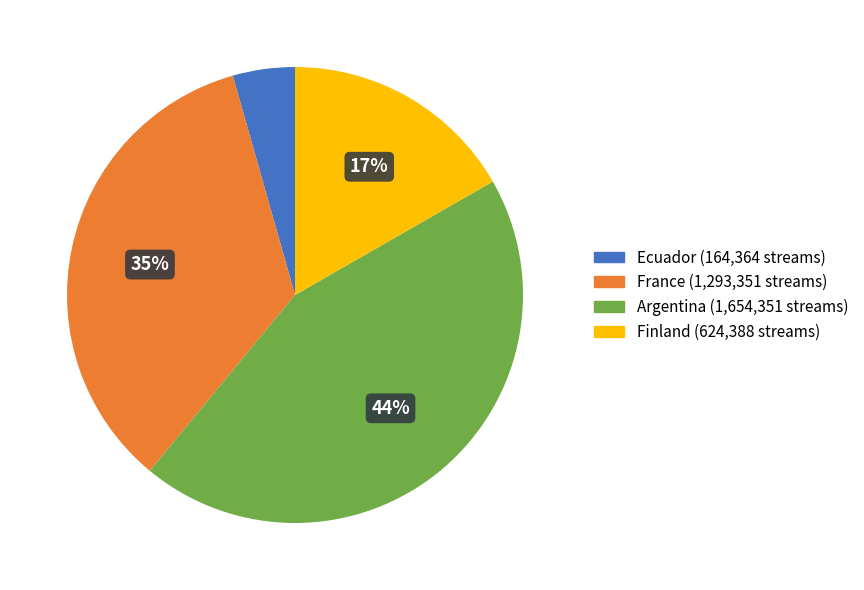

Is it true that Finland is 27% of the pie?

False